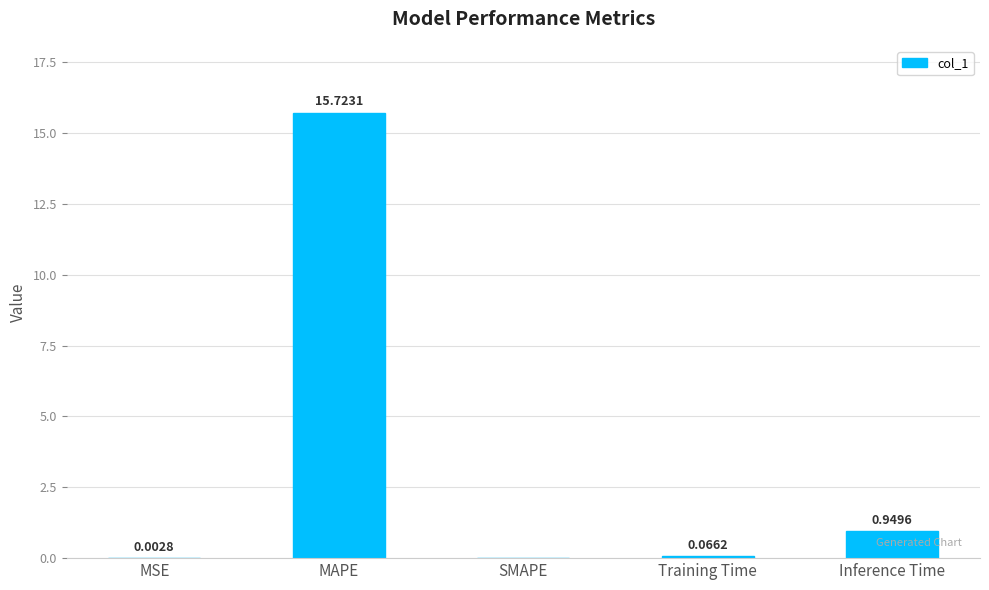

What is the maximum value shown in the chart?

15.7